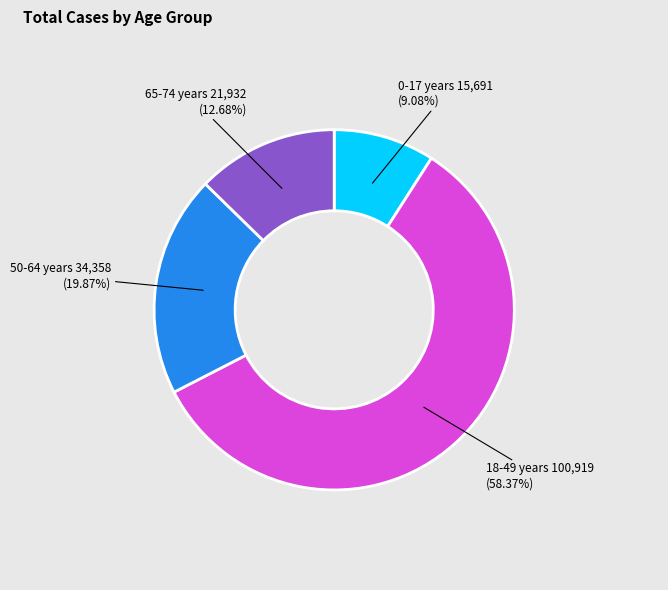

Does any single category account for the majority?

Yes